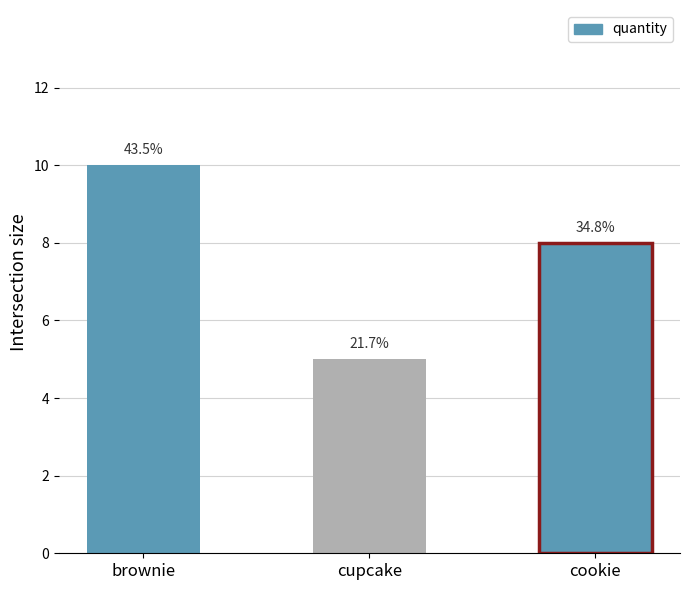

Which has a higher value, cupcake or cookie?

cookie